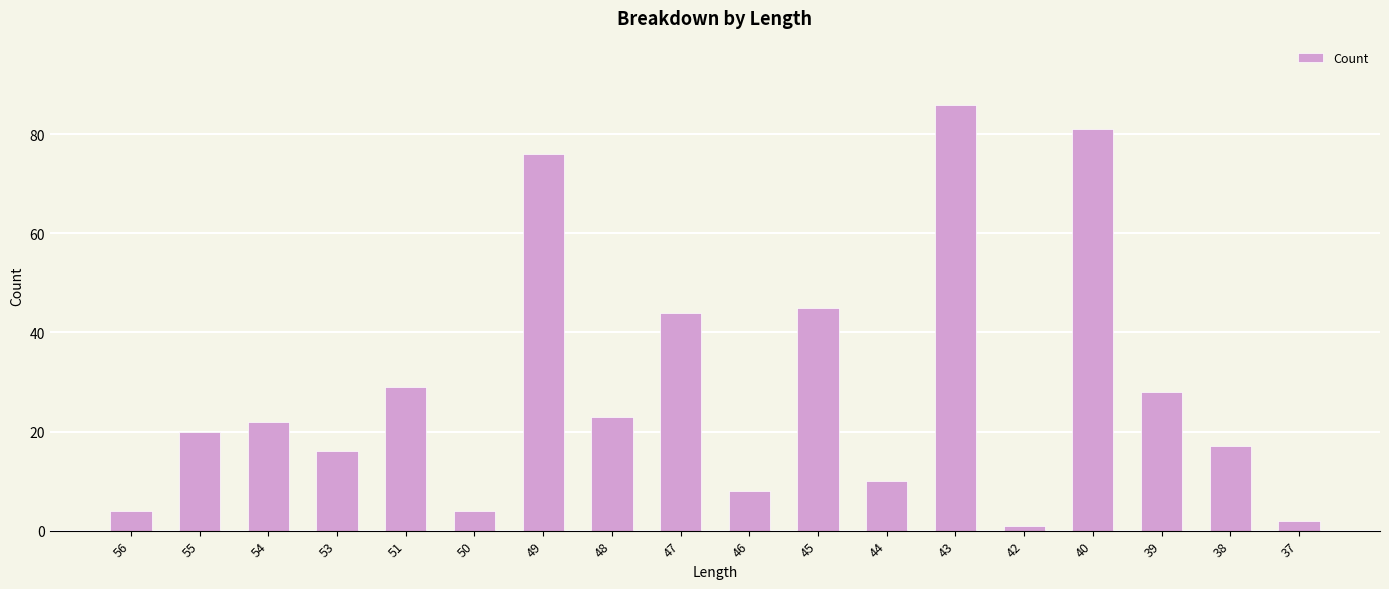

How many data points are less than 22?

9